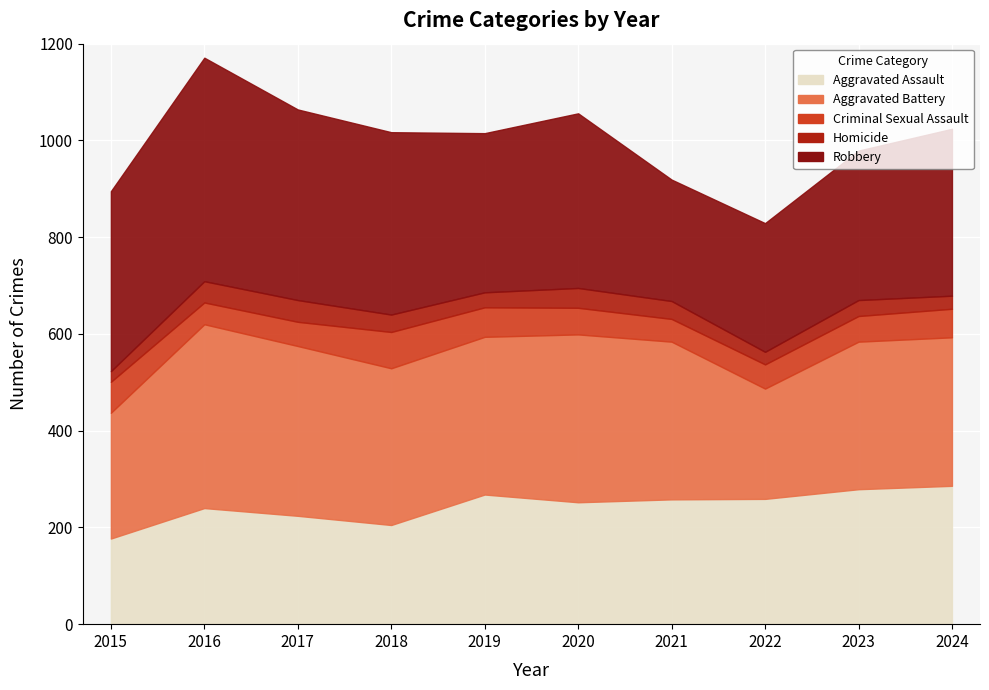

At which label is Aggravated Battery closest to 304?

2023